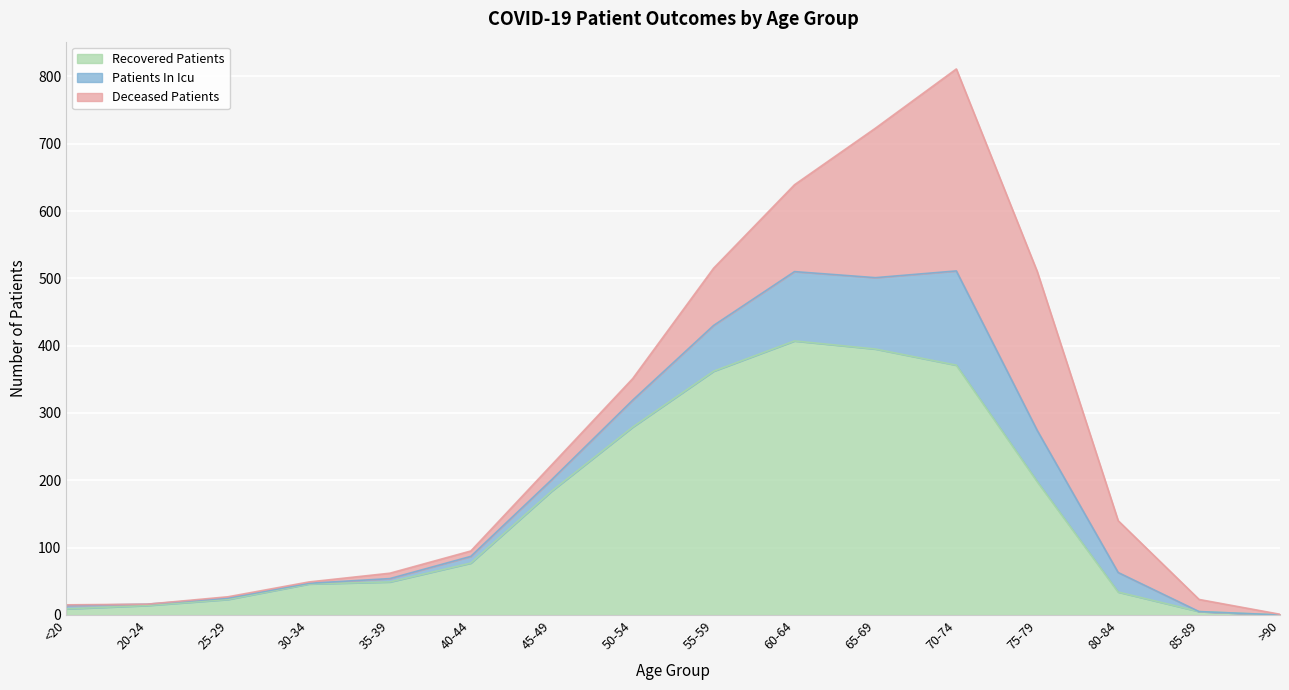

Rank the categories by patients_in_icu value from lowest to highest.

>90, <20, 20-24, 85-89, 25-29, 30-34, 35-39, 40-44, 80-84, 45-49, 50-54, 75-79, 55-59, 60-64, 65-69, 70-74